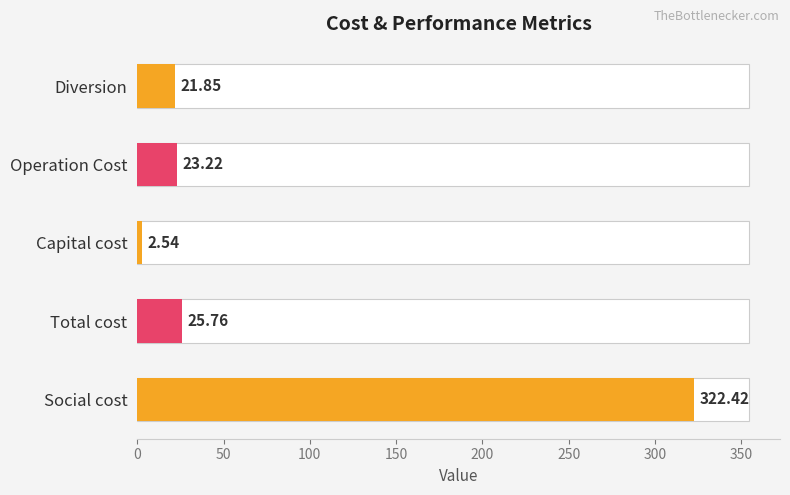

What is the sum of all values?

395.8